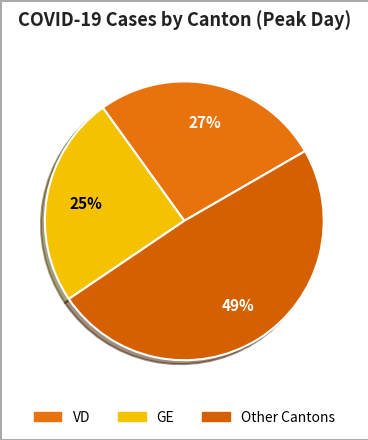

How many segments does this pie chart have?

3